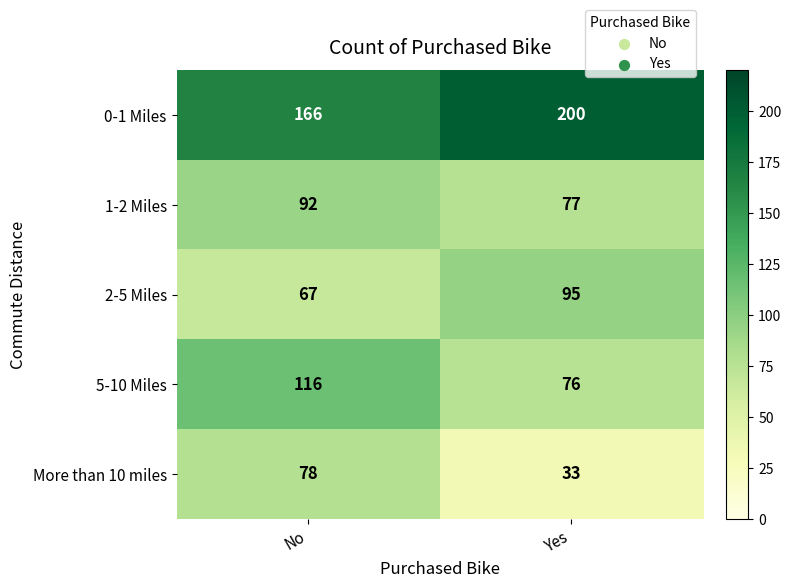

The value of 2-5 Miles at No is 67. True or false?

True